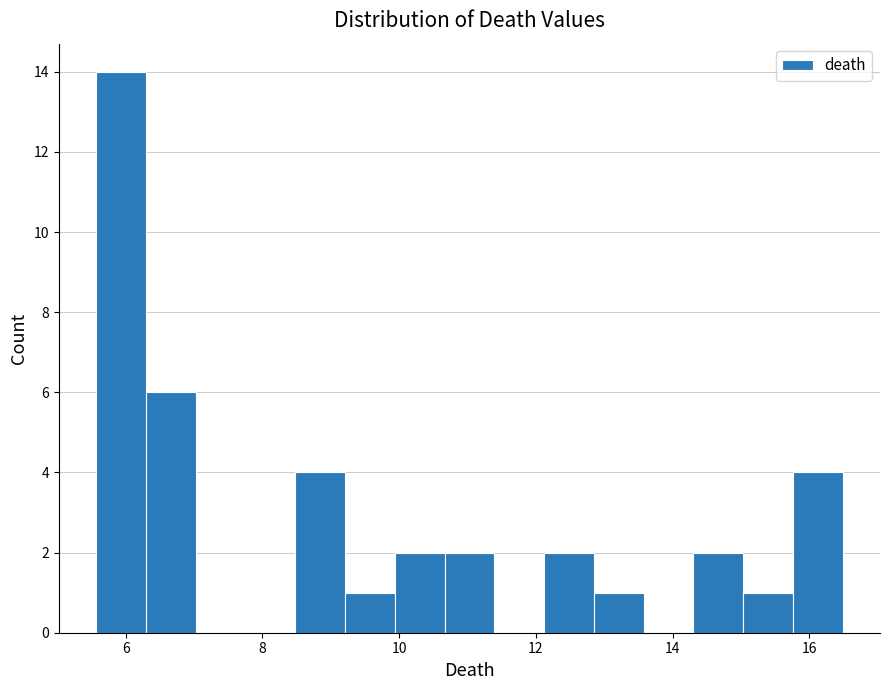

Around what value on the x-axis is the tallest bar? Give the approximate position of its centre, as read against the axis.

6.0